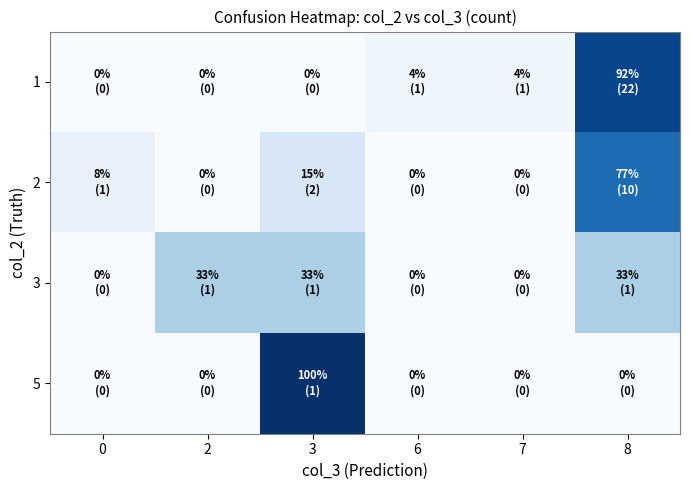

How many categories are shown in the chart?

6